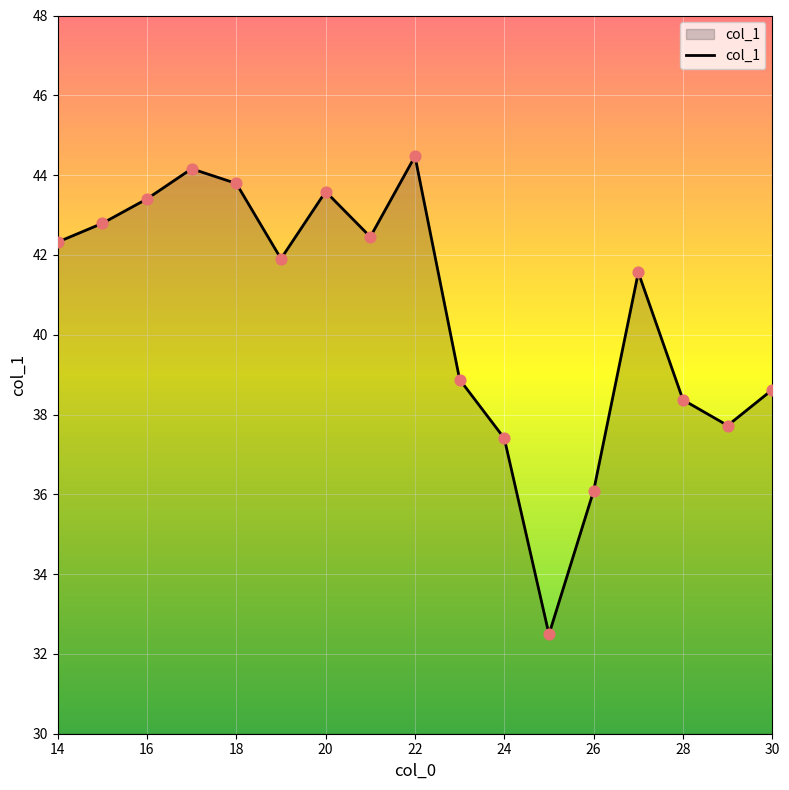

What is the maximum value shown in the chart?

44.5